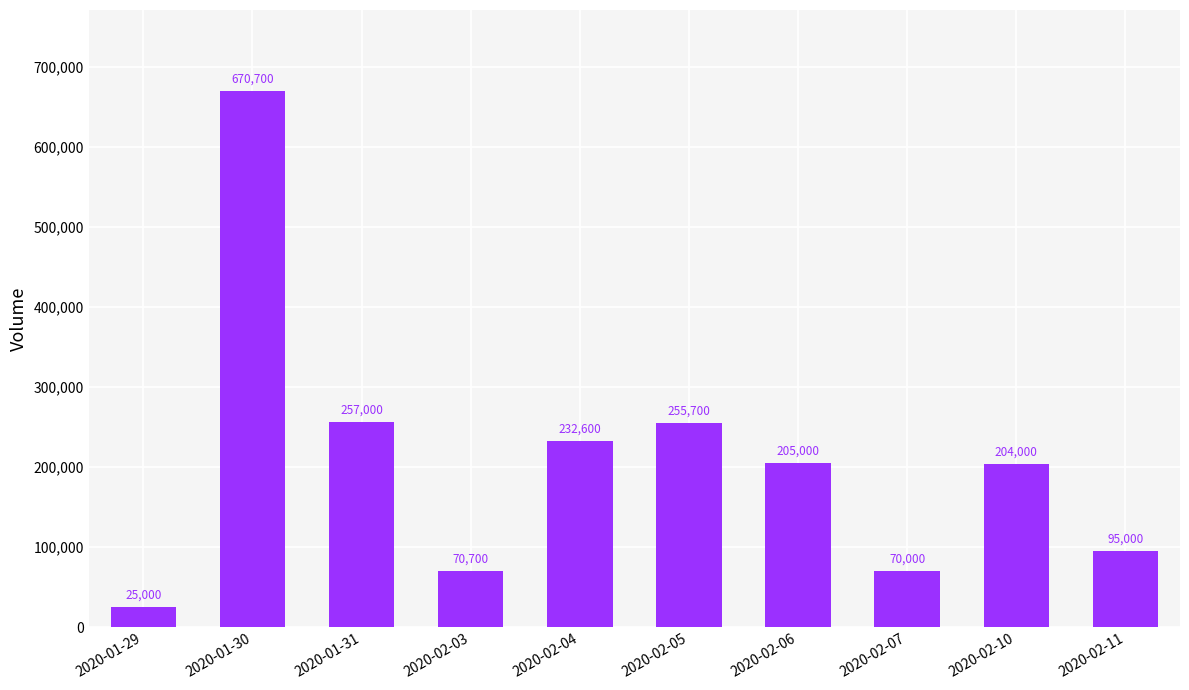

What is the label of the 5th bar from the right?

2020-02-05